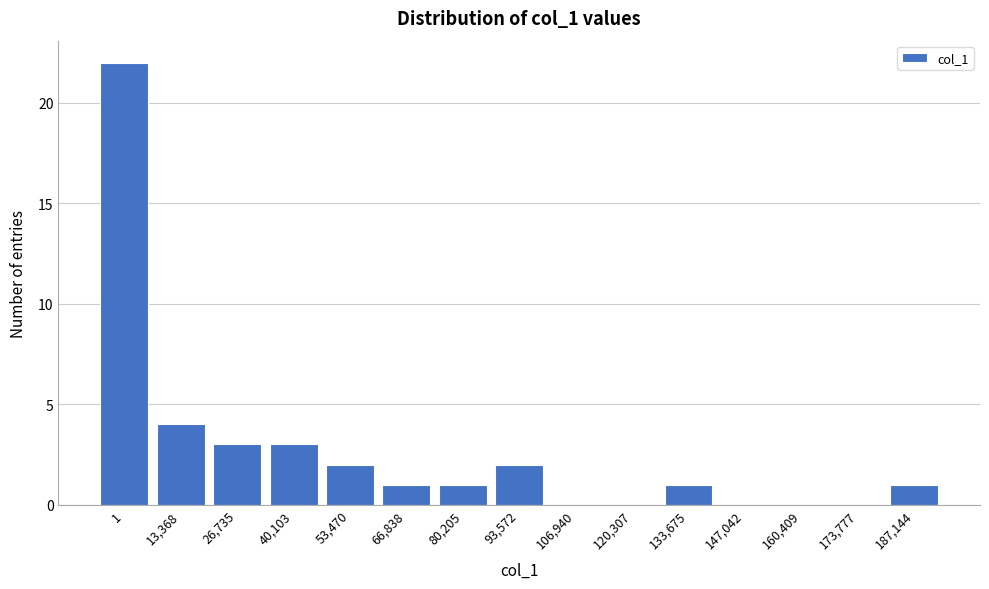

Reading left to right, transcribe all the data shown in this chart.

1=22	13,368=4	26,735=3	40,103=3	53,470=2	66,838=1	80,205=1	93,572=2	106,940=0	120,307=0	133,675=1	147,042=0	160,409=0	173,777=0	187,144=1